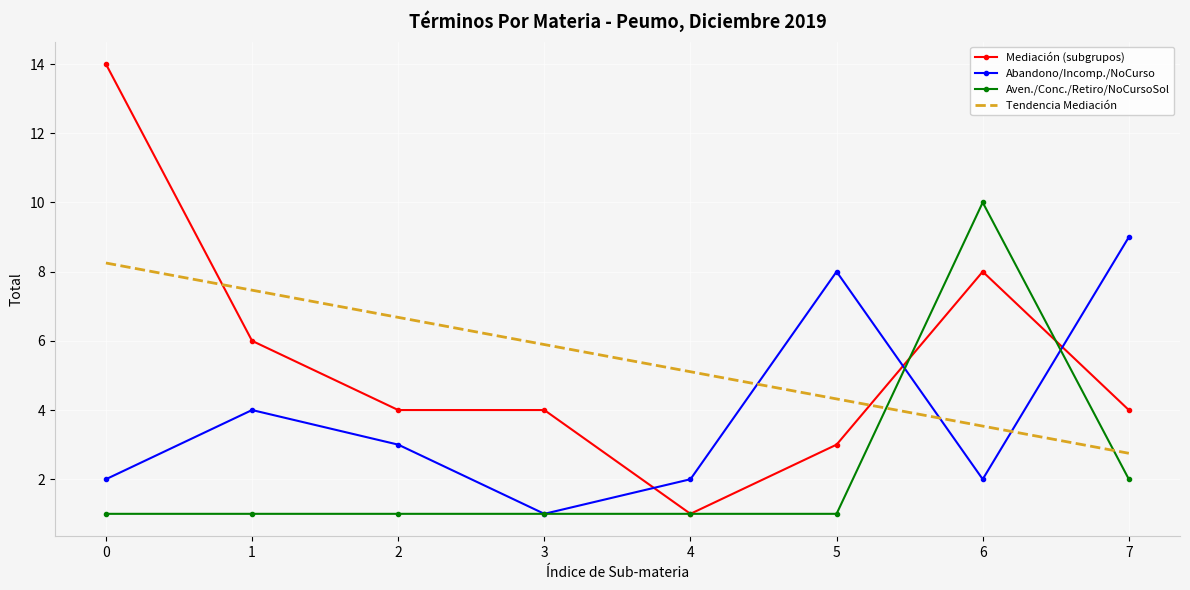

What is the greatest value displayed?

14.0